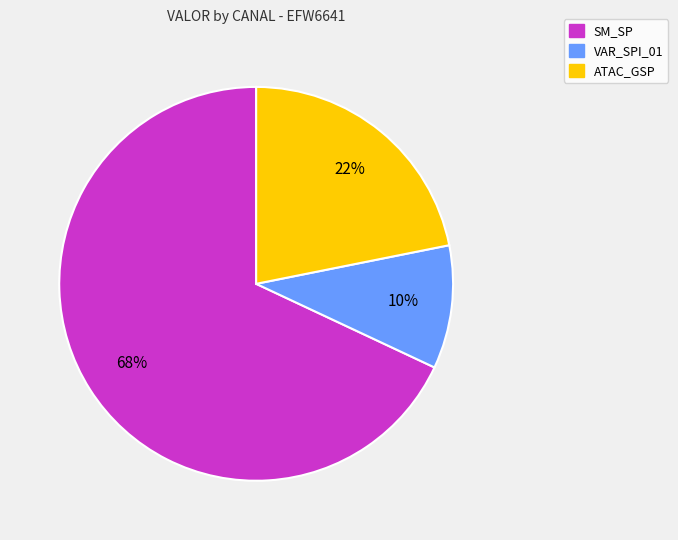

Does any single category account for the majority?

Yes